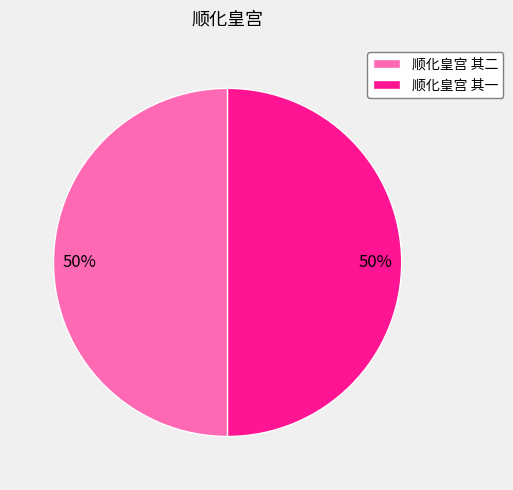

Is the sum of 顺化皇宫 其一 and 顺化皇宫 其二 greater than half?

Yes